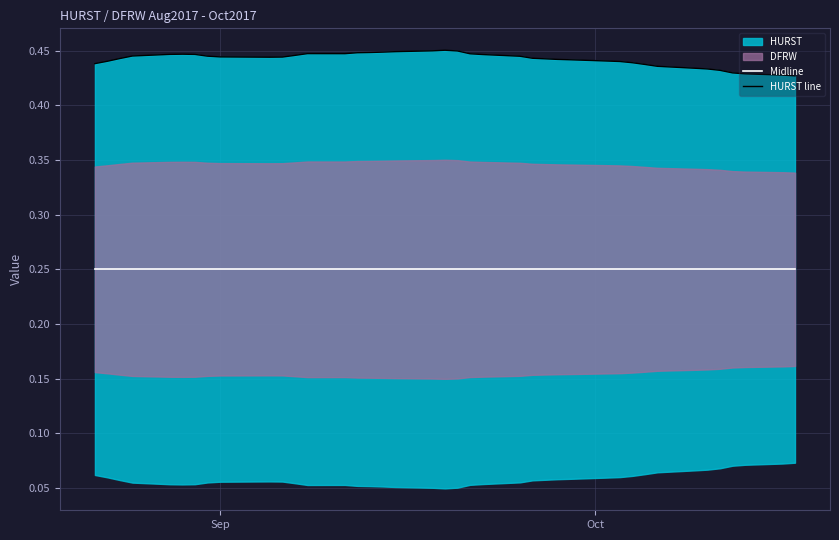

How many categories are shown in the chart?

40